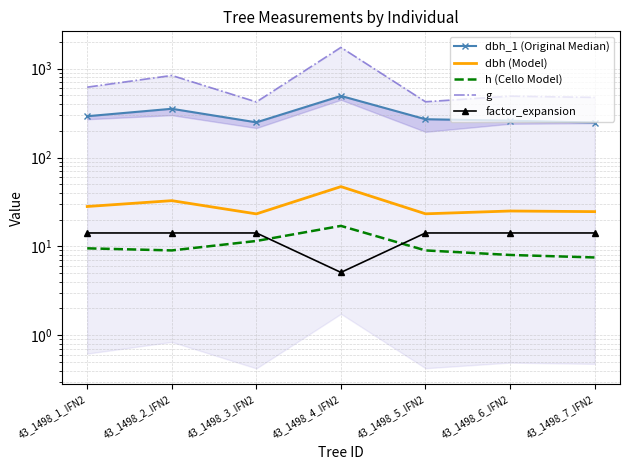

At which label does dbh (Model) reach its peak?

43_1498_4_IFN2